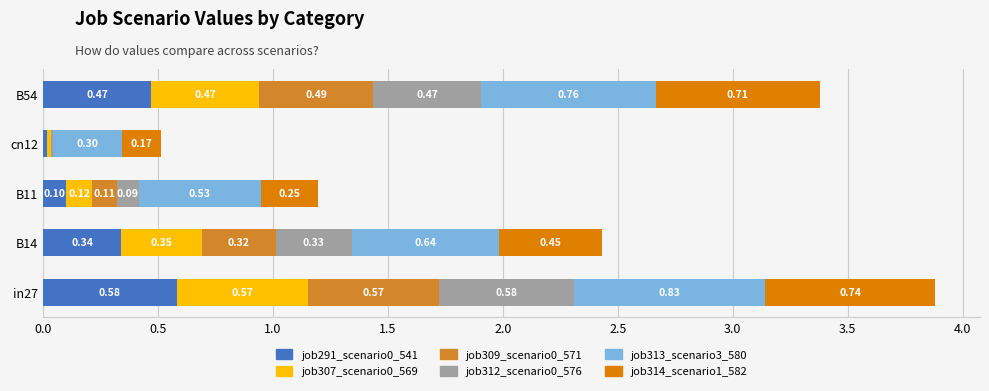

What is the total value across all series at in27?

3.9